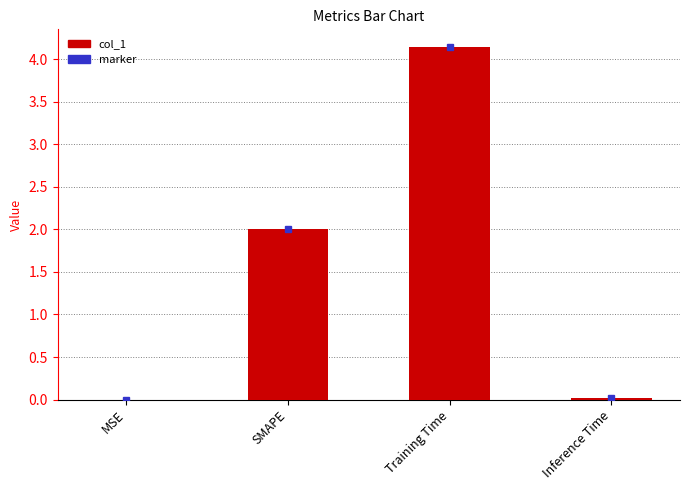

What is the sum of the values at Inference Time and Training Time?

4.2